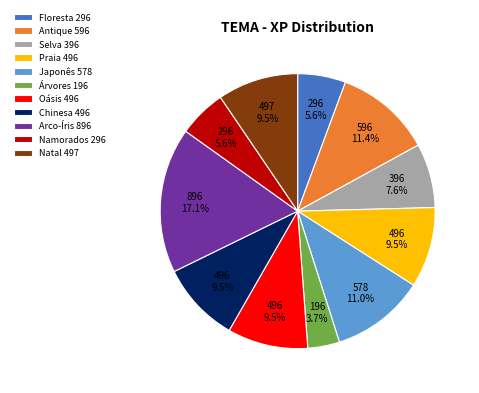

What is the ratio of the value at Arco-Íris 896 to the value at Japonês 578?

1.6